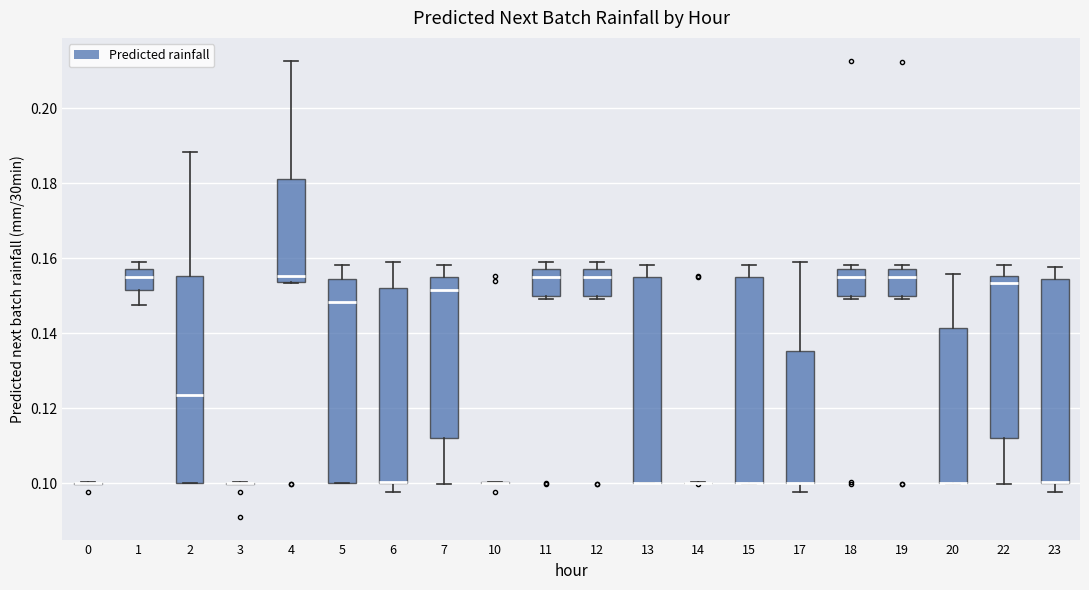

Reading left to right, read every box against the y-axis: the position of its median line, the range the box covers, and the ends of its whiskers. The values are not printed on the chart, so give them approximately, as read against the axis.

0: box collapsed to a line at 0.100, whiskers 0.100 to 0.100
1: median 0.154, box 0.152 to 0.156, whiskers 0.148 to 0.158
2: median 0.124, box 0.100 to 0.156, whiskers 0.100 to 0.188
3: box collapsed to a line at 0.100, whiskers 0.100 to 0.100
4: median 0.156, box 0.154 to 0.182, whiskers 0.154 to 0.212
5: median 0.148, box 0.100 to 0.154, whiskers 0.100 to 0.158
6: median 0.100 (drawn on the box's lower edge), box 0.100 to 0.152, whiskers 0.098 to 0.158
7: median 0.152, box 0.112 to 0.156, whiskers 0.100 to 0.158
10: box collapsed to a line at 0.100, whiskers 0.100 to 0.100
11: median 0.154, box 0.150 to 0.156, whiskers 0.150 (just below the box's lower edge) to 0.158
12: median 0.154, box 0.150 to 0.156, whiskers 0.150 (just below the box's lower edge) to 0.158
13: median 0.100 (drawn on the box's lower edge), box 0.100 to 0.156, whiskers 0.100 to 0.158
14: box collapsed to a line at 0.100, whiskers 0.100 to 0.100
15: median 0.100 (drawn on the box's lower edge), box 0.100 to 0.156, whiskers 0.100 to 0.158
17: median 0.100 (drawn on the box's lower edge), box 0.100 to 0.136, whiskers 0.098 to 0.158
18: median 0.154, box 0.150 to 0.156, whiskers 0.150 (just below the box's lower edge) to 0.158
19: median 0.154, box 0.150 to 0.156, whiskers 0.150 (just below the box's lower edge) to 0.158
20: median 0.100 (drawn on the box's lower edge), box 0.100 to 0.142, whiskers 0.100 to 0.156
22: median 0.154, box 0.112 to 0.156, whiskers 0.100 to 0.158
23: median 0.100 (drawn on the box's lower edge), box 0.100 to 0.154, whiskers 0.098 to 0.158